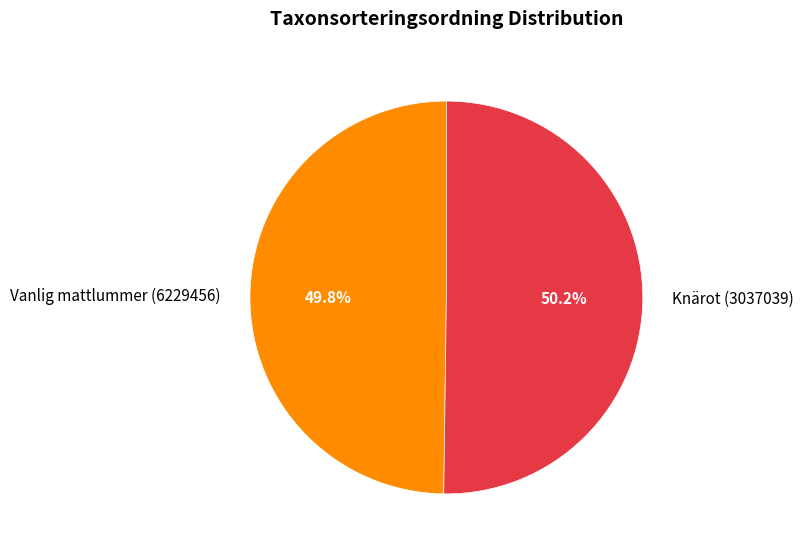

To the nearest percent, what is the average slice percentage?

50%